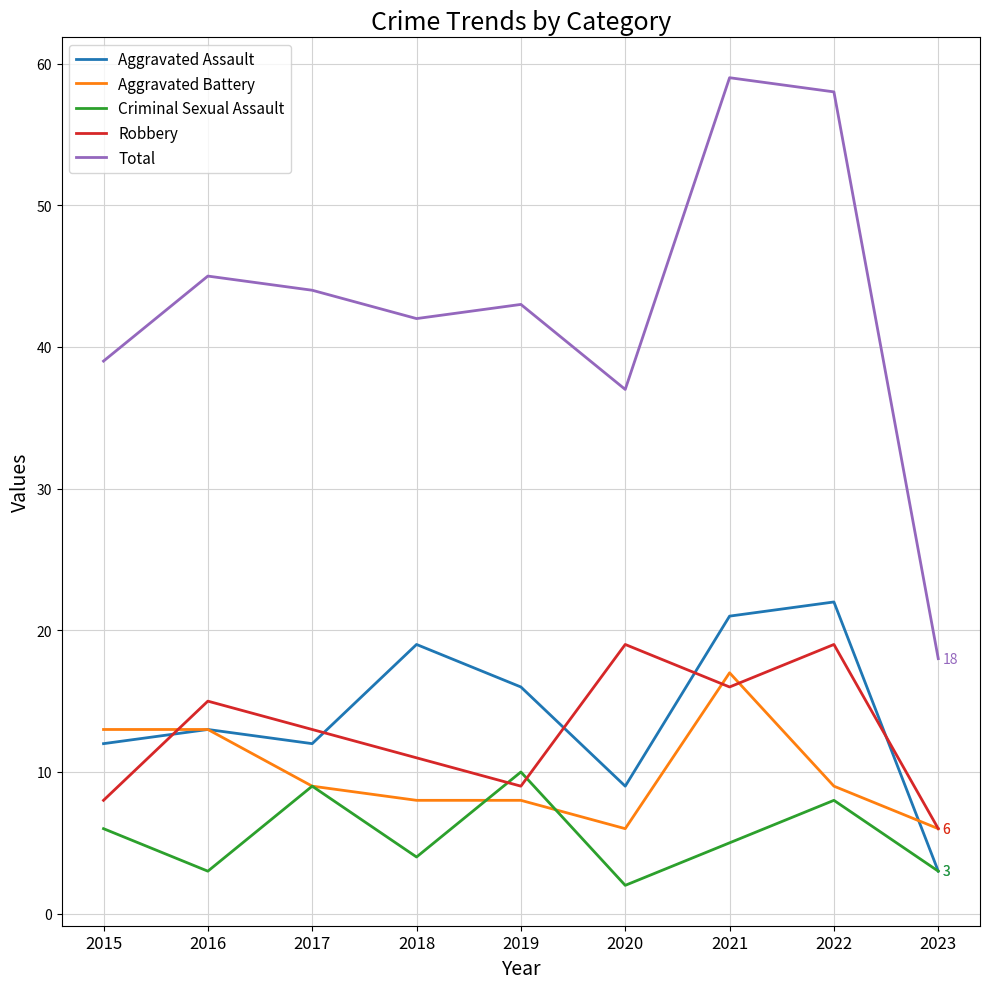

Which series has the largest range (max minus min)?

Total